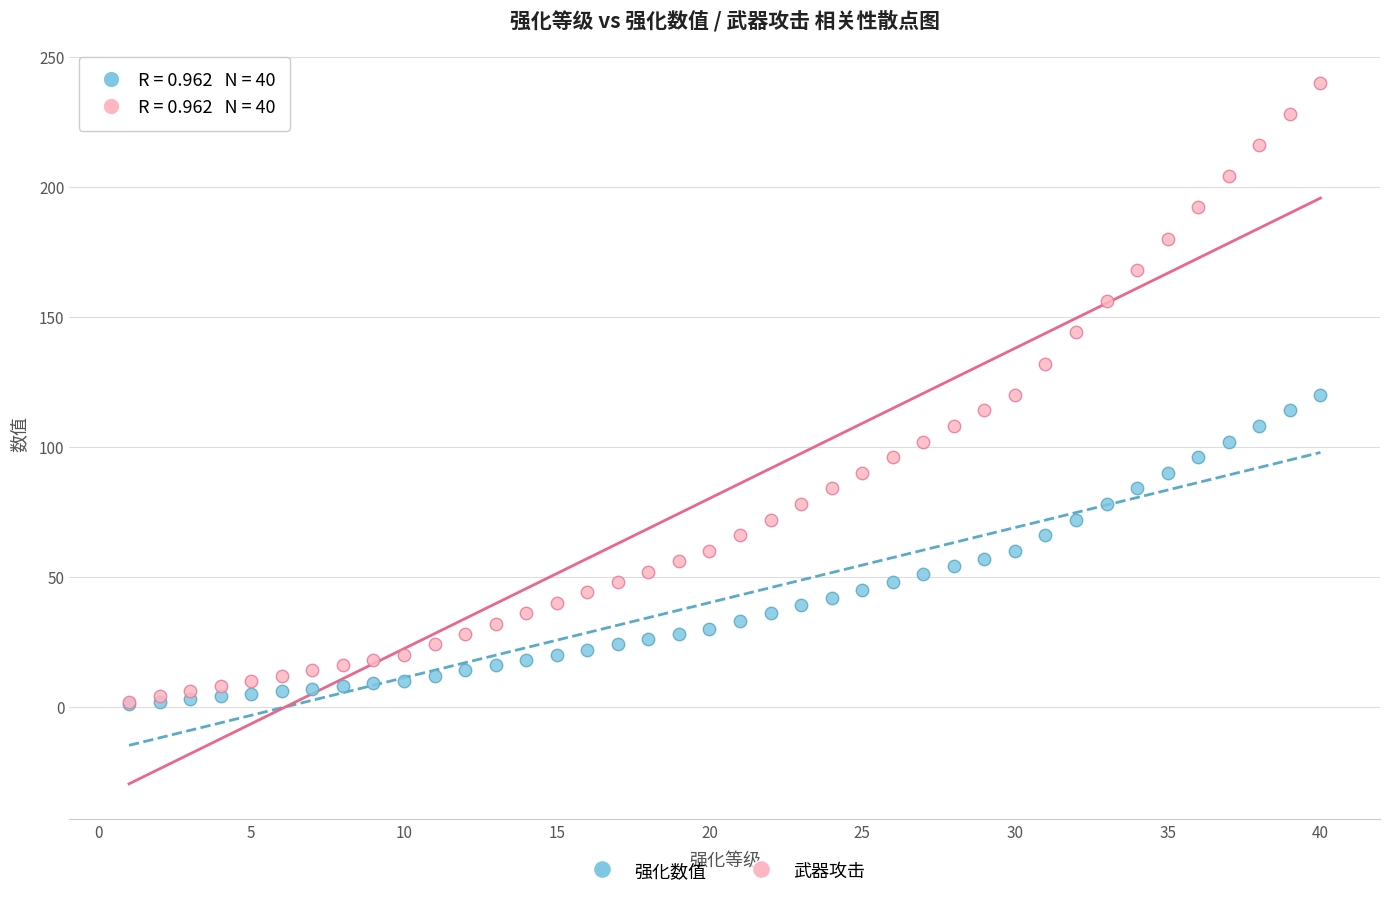

What are all the series names shown in the legend?

强化数值, 武器攻击